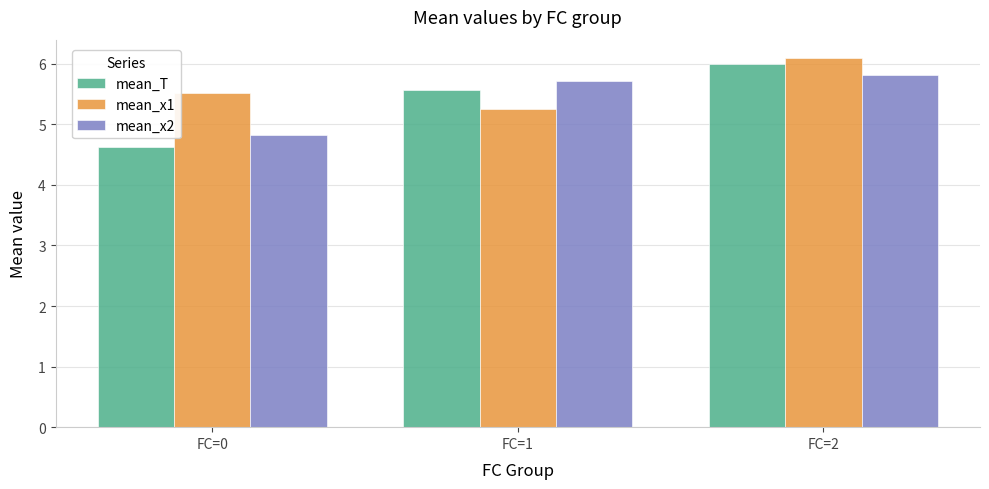

The mean_x1 series shows 6.1 at FC=2. True or false?

True